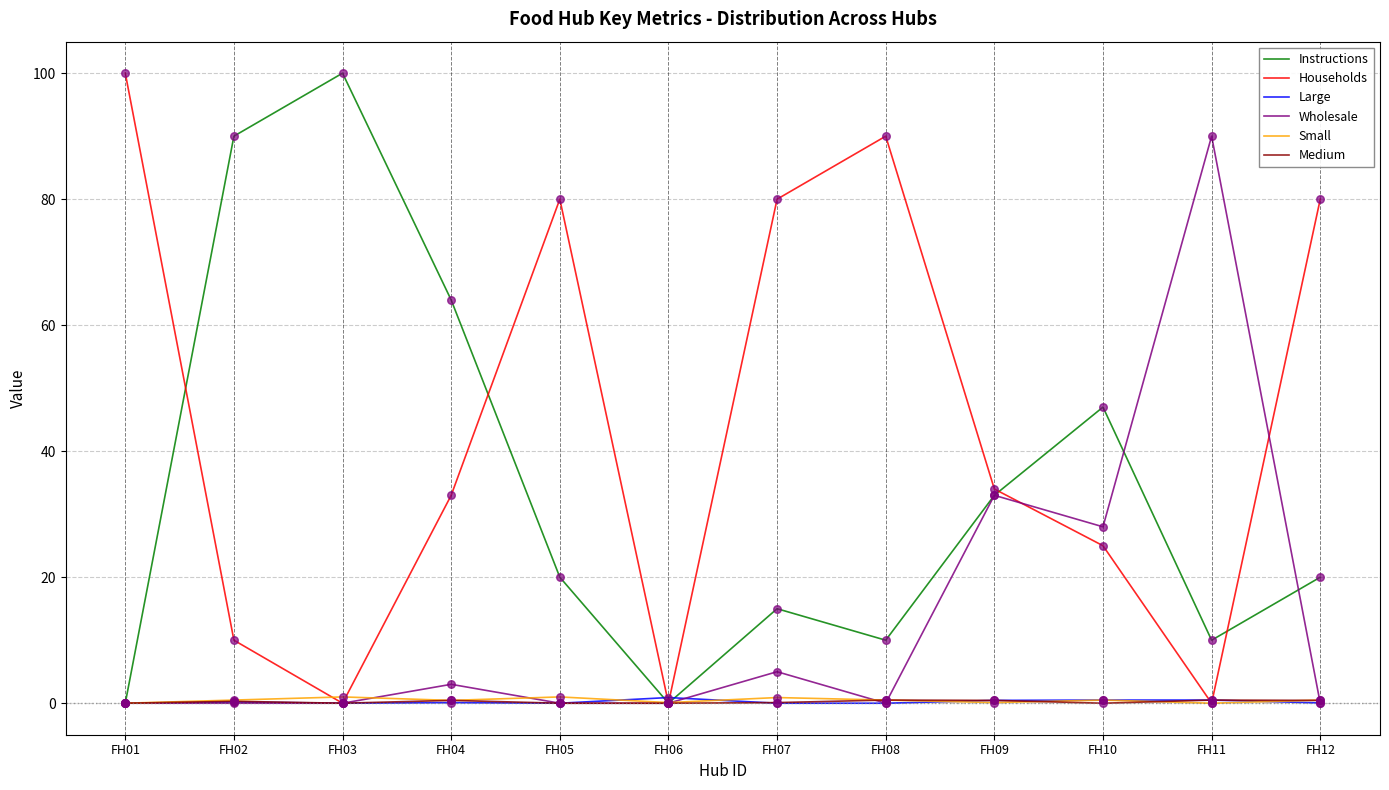

Which series has the largest total across all categories?

Households